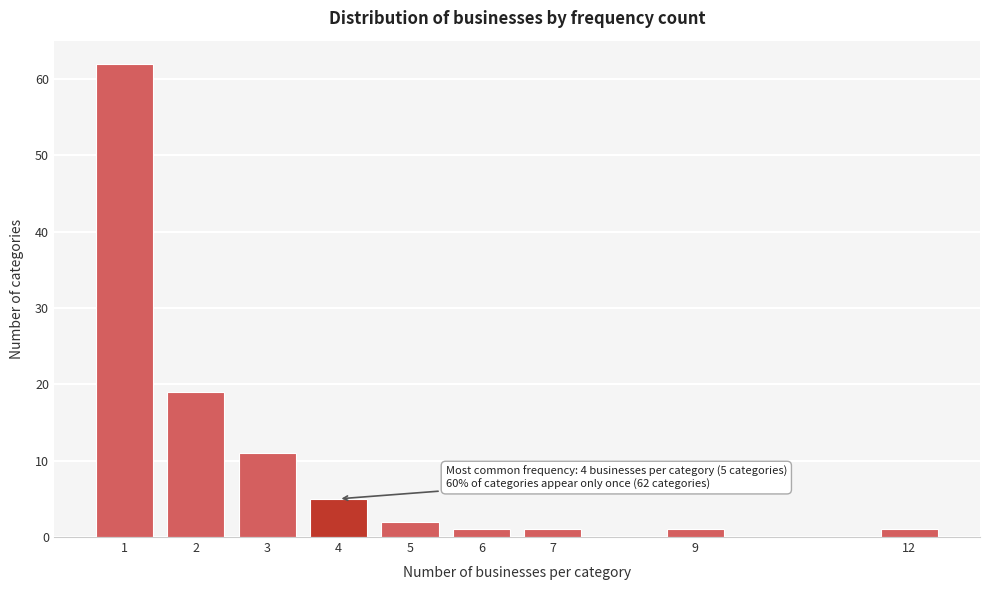

Reading left to right, transcribe all the data shown in this chart.

1=62	2=19	3=11	4=5	5=2	6=1	7=1	9=1	12=1